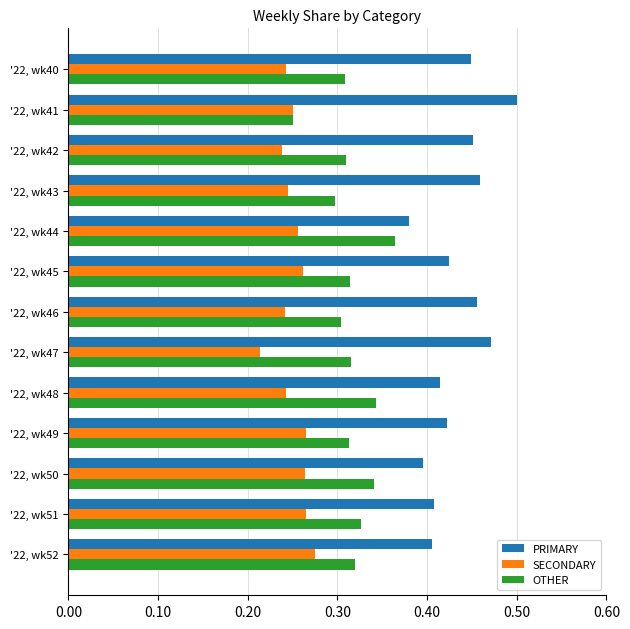

What is the sum of all SECONDARY values?

3.3